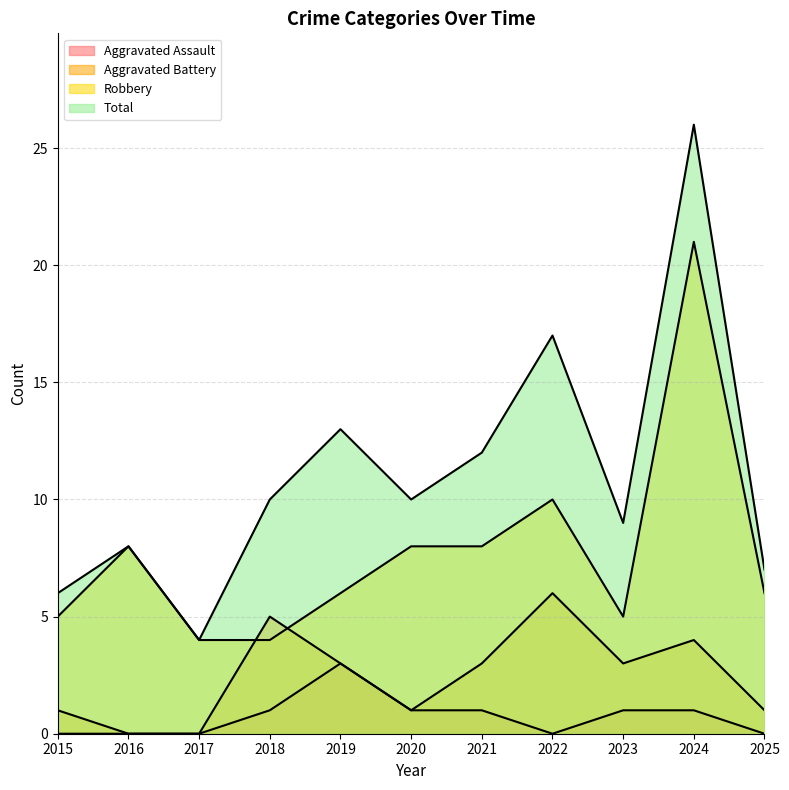

Which label corresponds to the smallest value in the chart?

2015